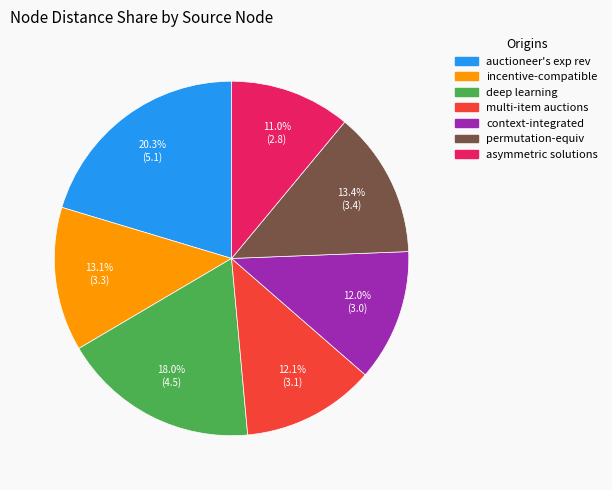

Is there any slice that represents more than half of the pie?

No